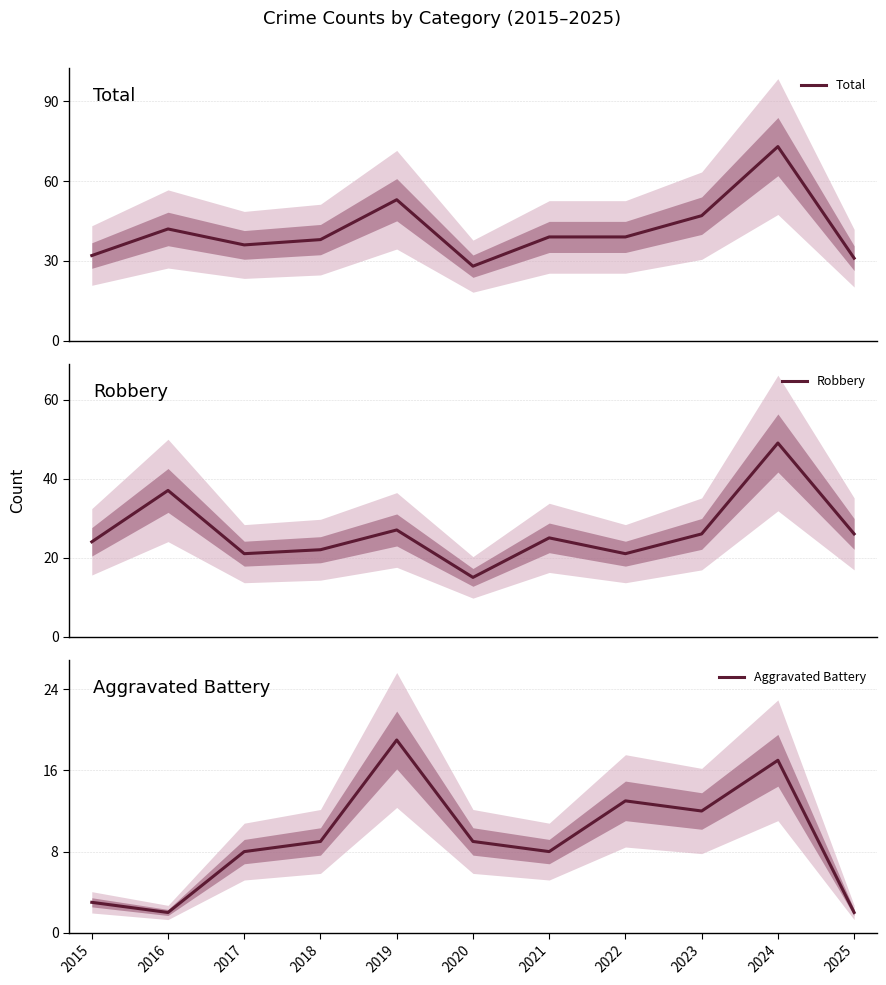

Reading left to right, transcribe all the data shown in this chart.

Total: 2015=32	2016=42	2017=36	2018=38	2019=53	2020=28	2021=39	2022=39	2023=47	2024=73	2025=31
Robbery: 2015=24	2016=37	2017=21	2018=22	2019=27	2020=15	2021=25	2022=21	2023=26	2024=49	2025=26
Aggravated Battery: 2015=3	2016=2	2017=8	2018=9	2019=19	2020=9	2021=8	2022=13	2023=12	2024=17	2025=2